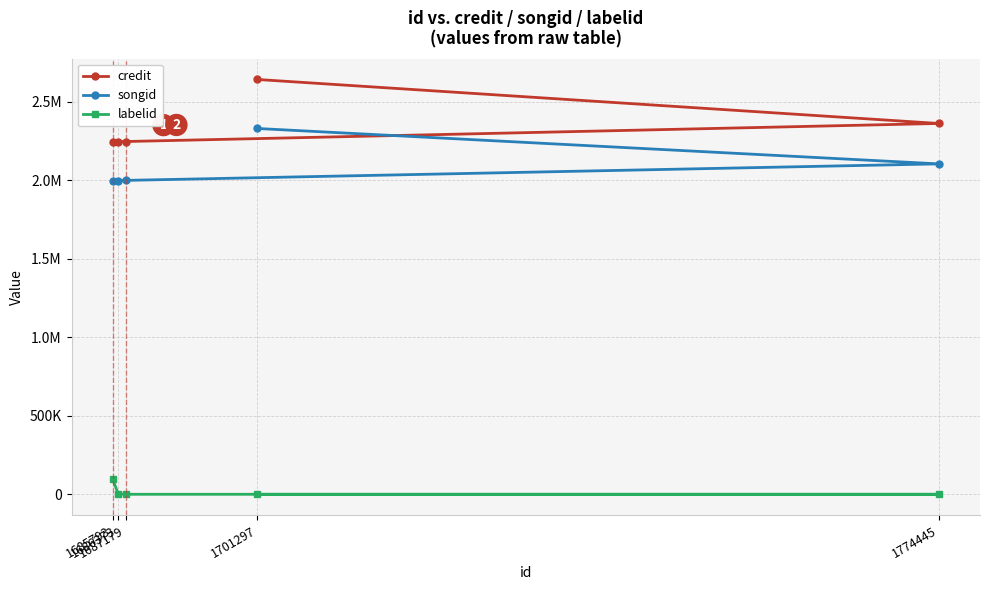

True or false: credit has more than 1 points higher than both neighbors.

False